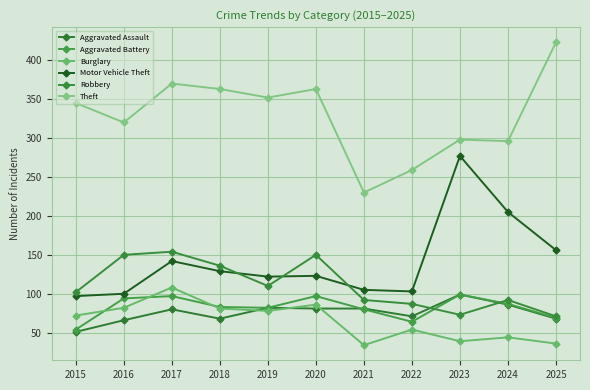

At which category is the sum across all series the highest?

2017